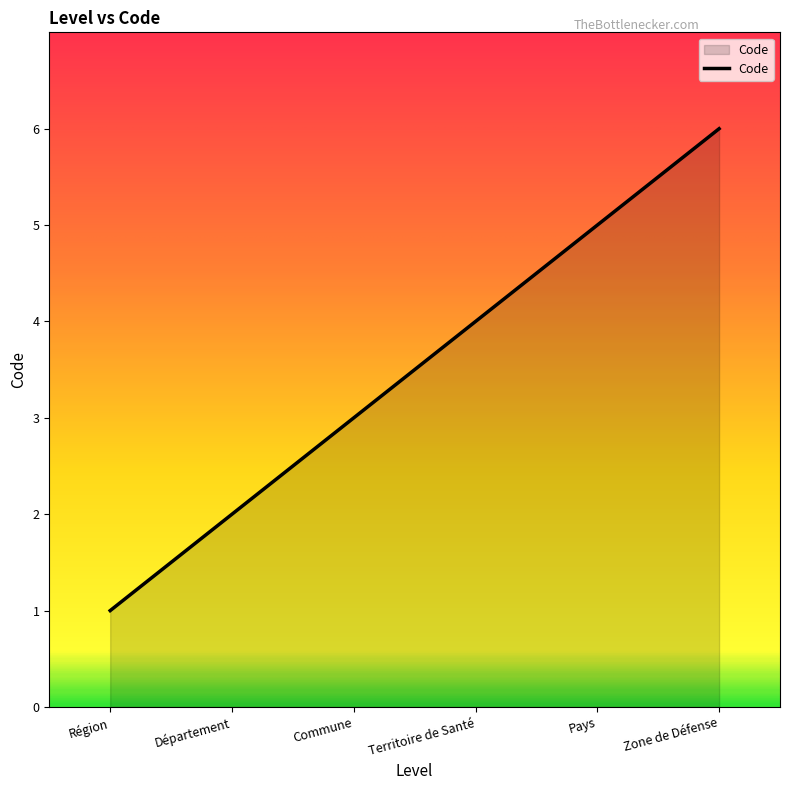

At which category does the chart reach its peak across all series?

Zone de Défense